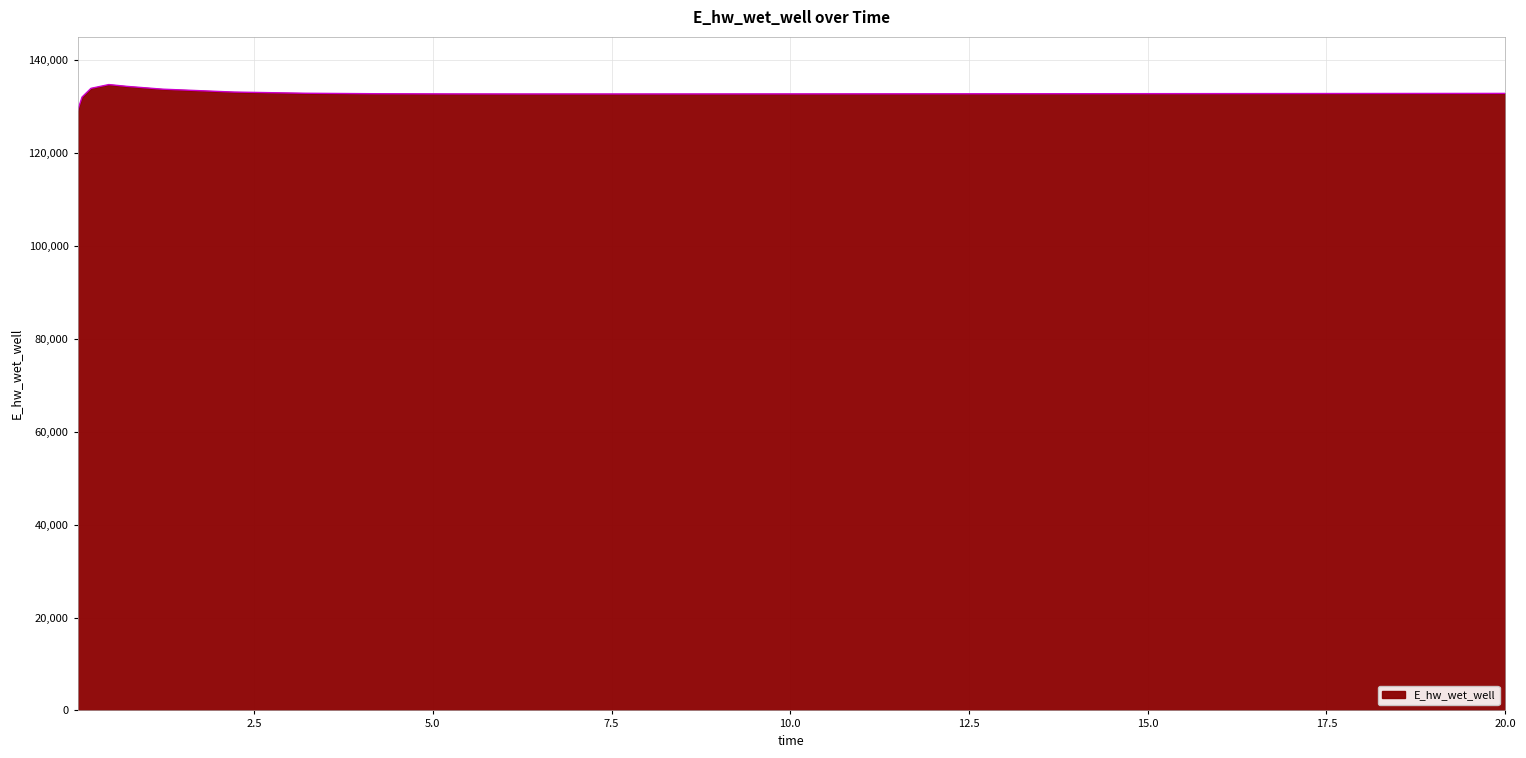

What is the difference between the maximum and minimum values?

5625.2